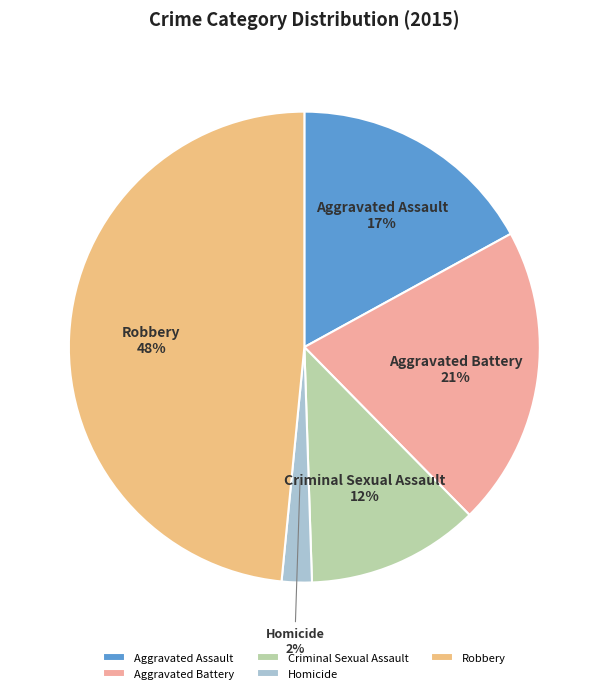

To the nearest percent, what is the difference between the largest and smallest slice percentages?

46%